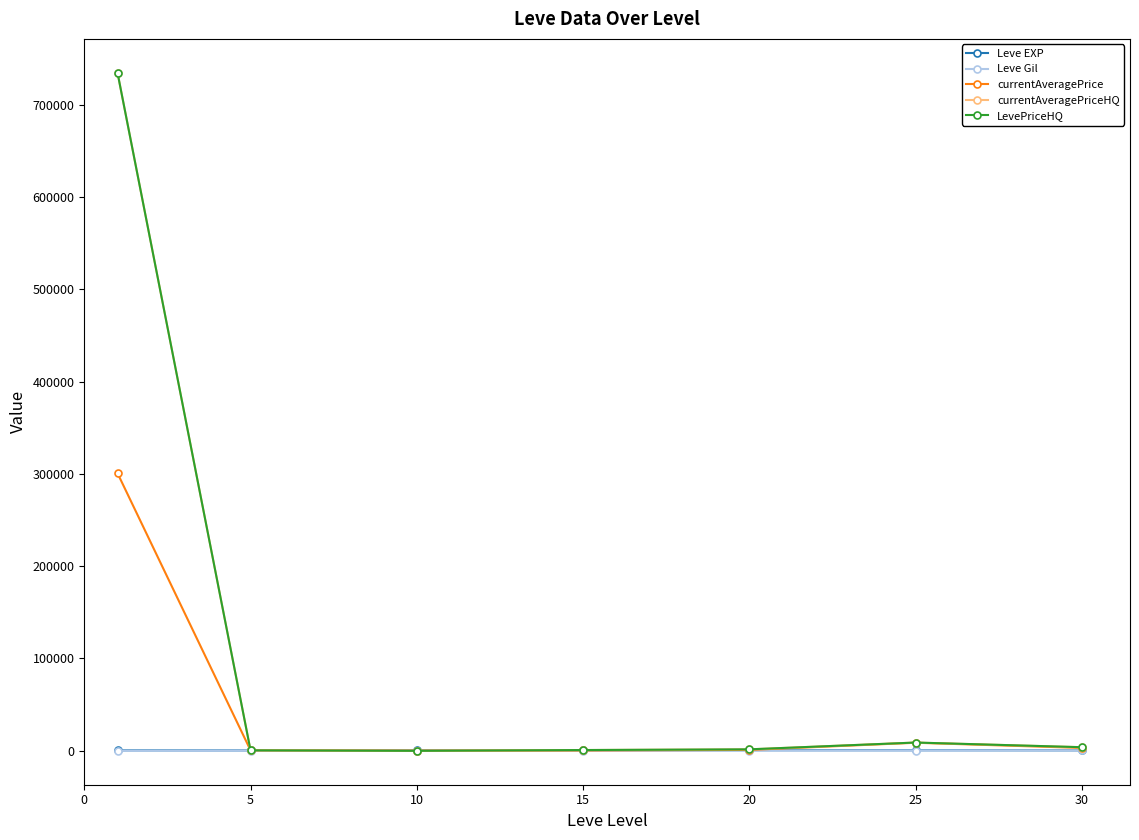

How many lines are shown in the chart?

5